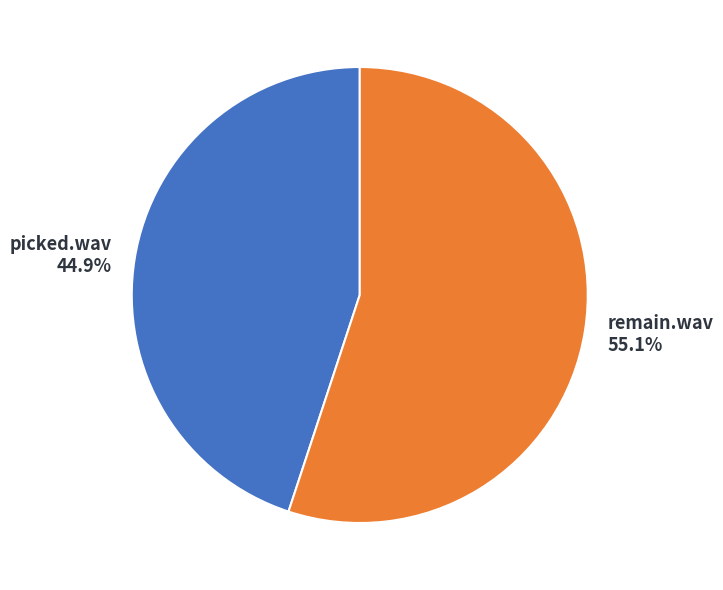

How many segments does this pie chart have?

2